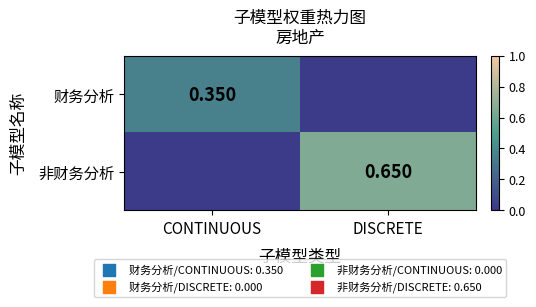

The value of 非财务分析 at CONTINUOUS is -0.3. True or false?

False